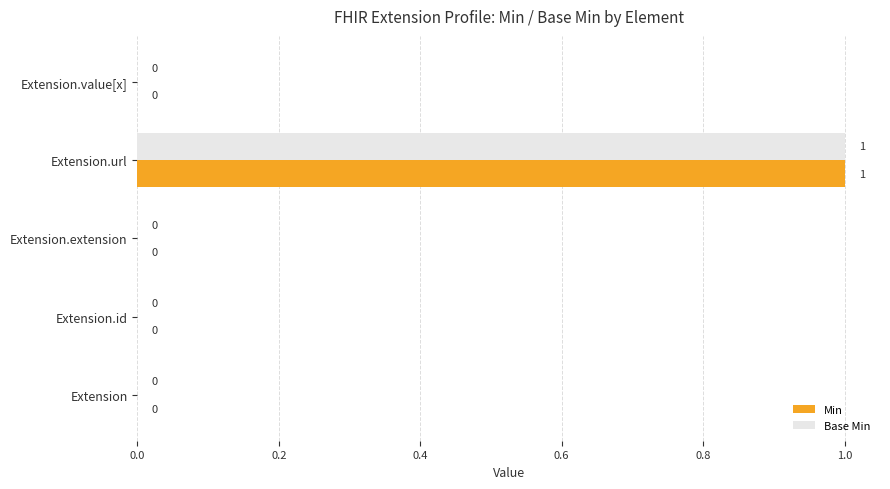

At which category is the sum across all series the highest?

Extension.url